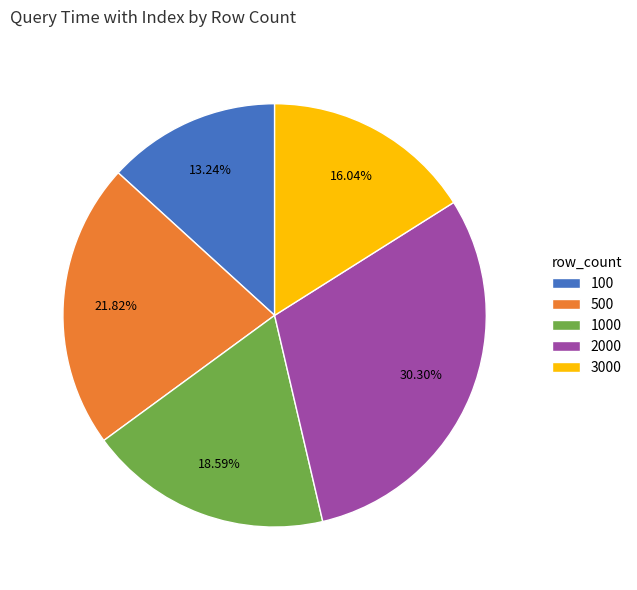

Is there a majority slice in this chart?

No